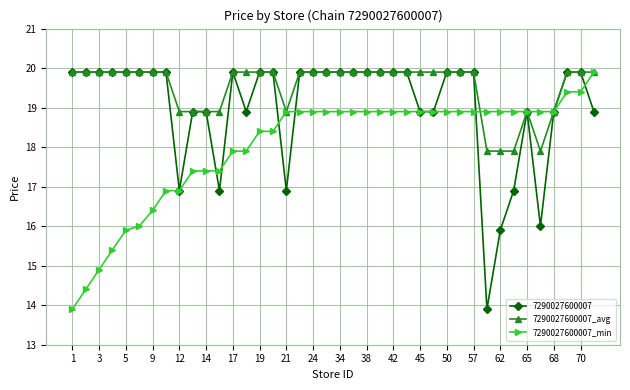

What is the greatest value displayed?

19.9